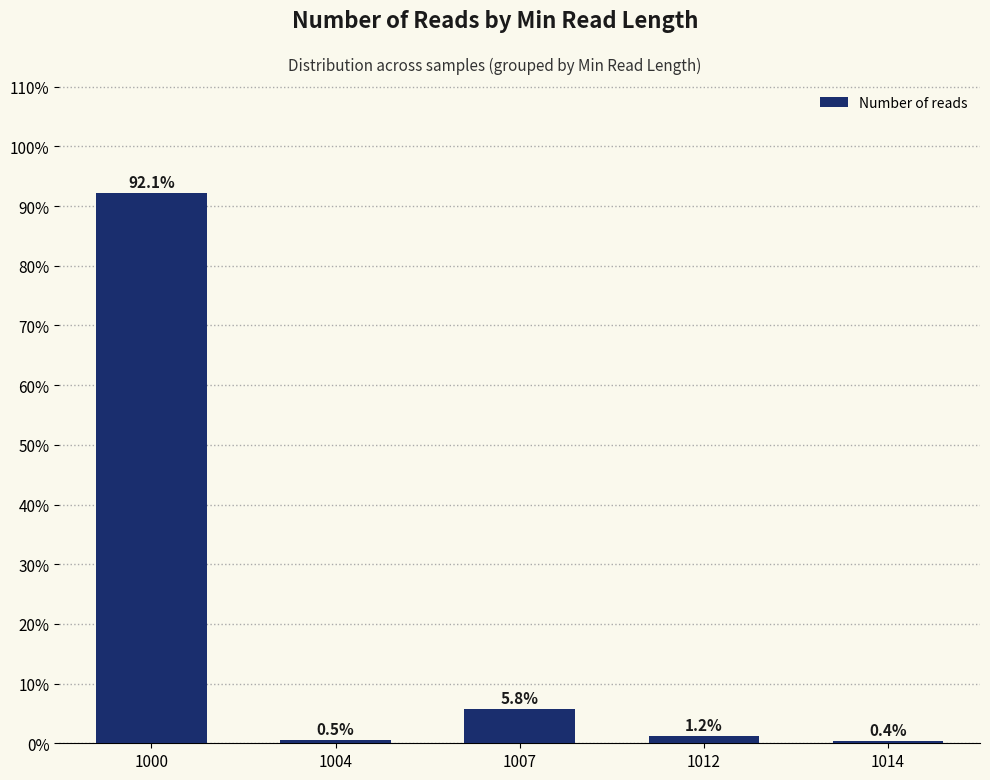

List the labels in order of value, smallest first.

1014, 1004, 1012, 1007, 1000